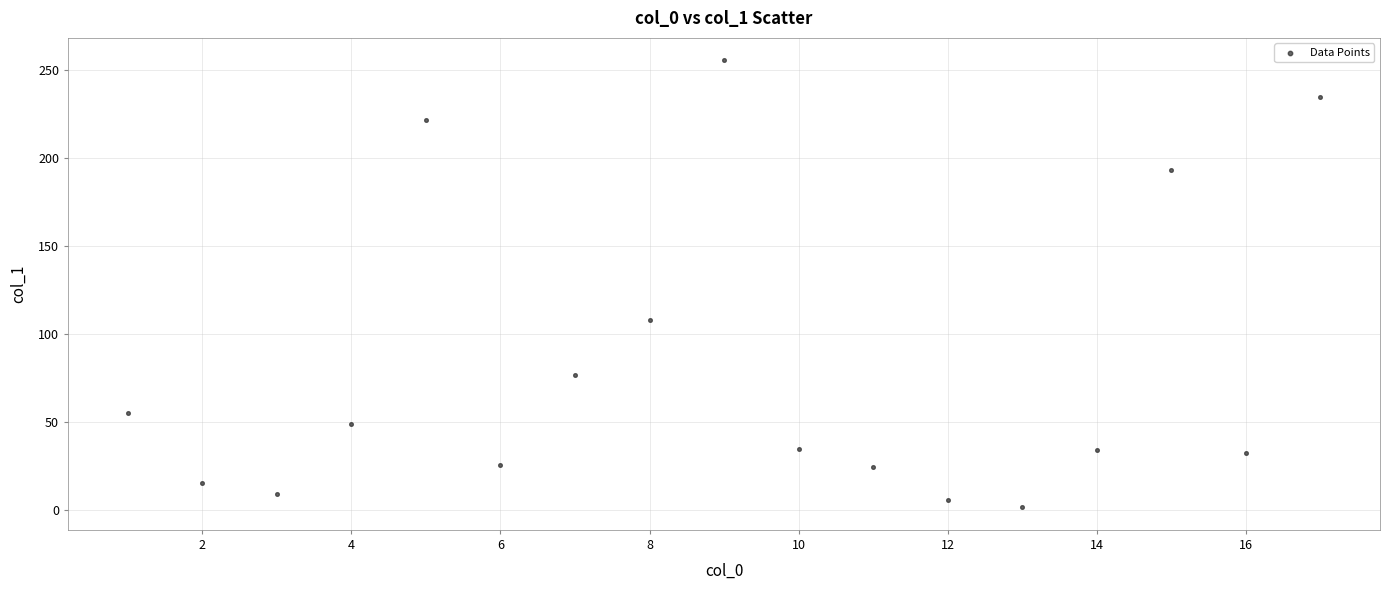

What is the range of X values (max minus min)?

16.0